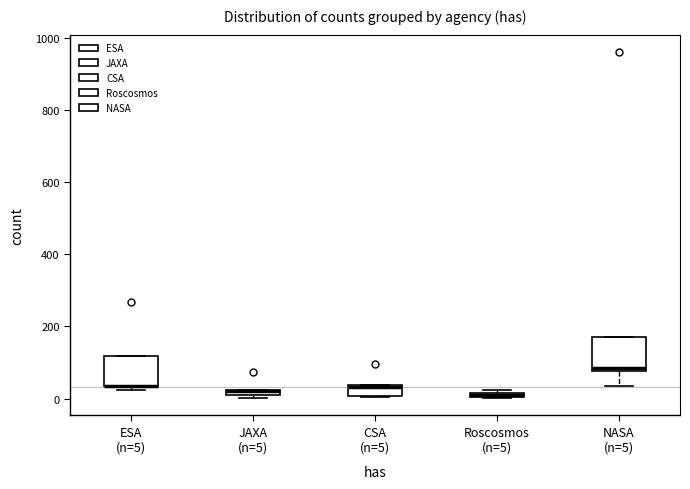

Where is the upper edge of the box for ESA (n=5) on the y-axis? The values are not printed on the chart, so give them approximately, as read against the axis.

120